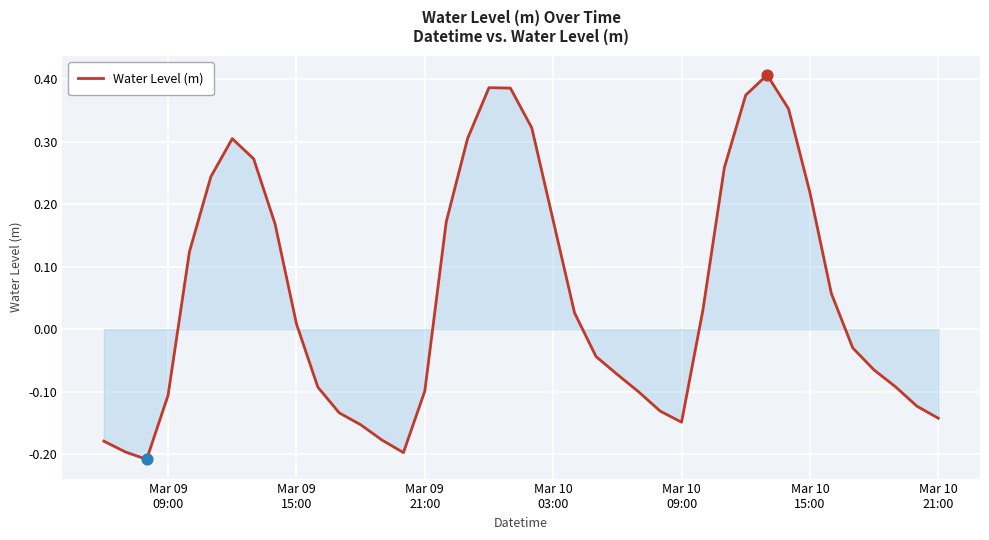

What is the difference between the maximum and minimum values?

0.6